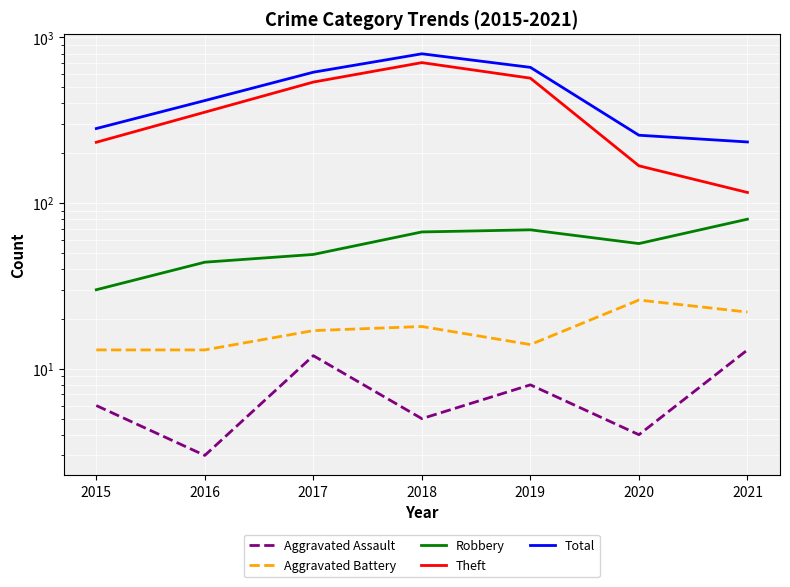

Rank the series by their maximum value, from lowest to highest.

Aggravated Assault, Aggravated Battery, Robbery, Theft, Total